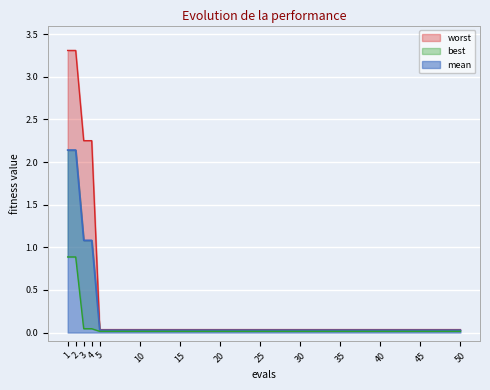

List the series in order of their overall mean, highest first.

worst, mean, best